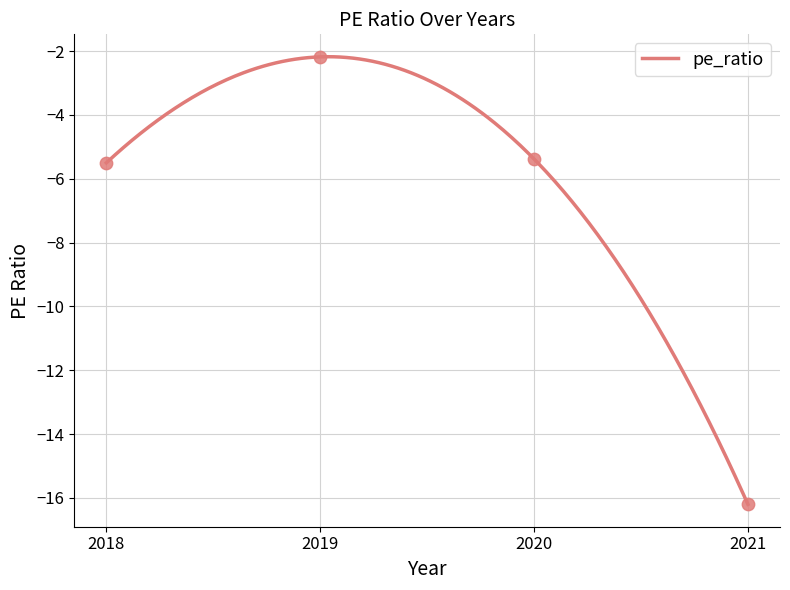

What is the change in value from 2020 to 2021?

-10.8